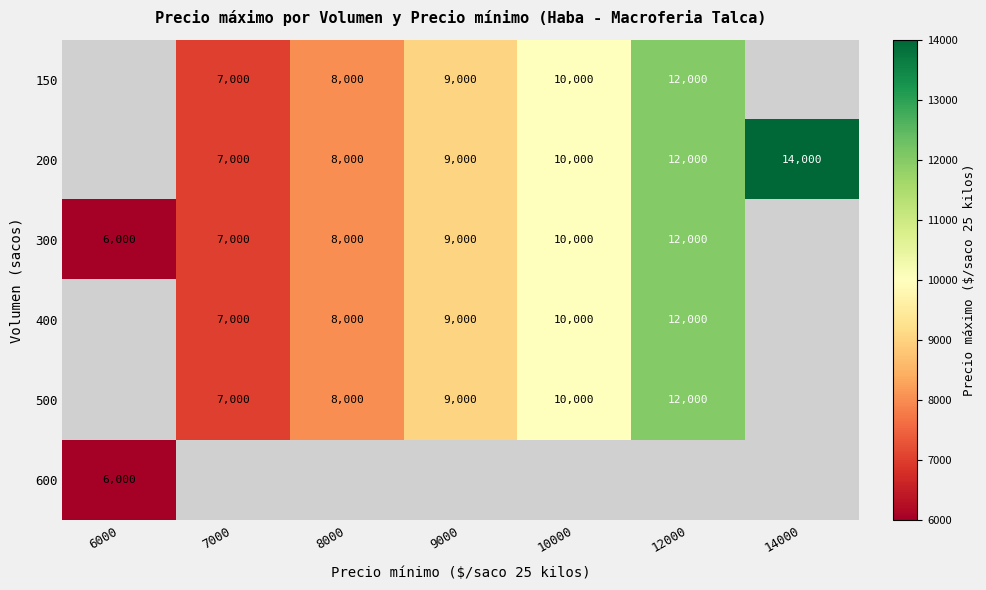

Is the value of 300 at 7000 greater than the value of 150 at 10000?

No